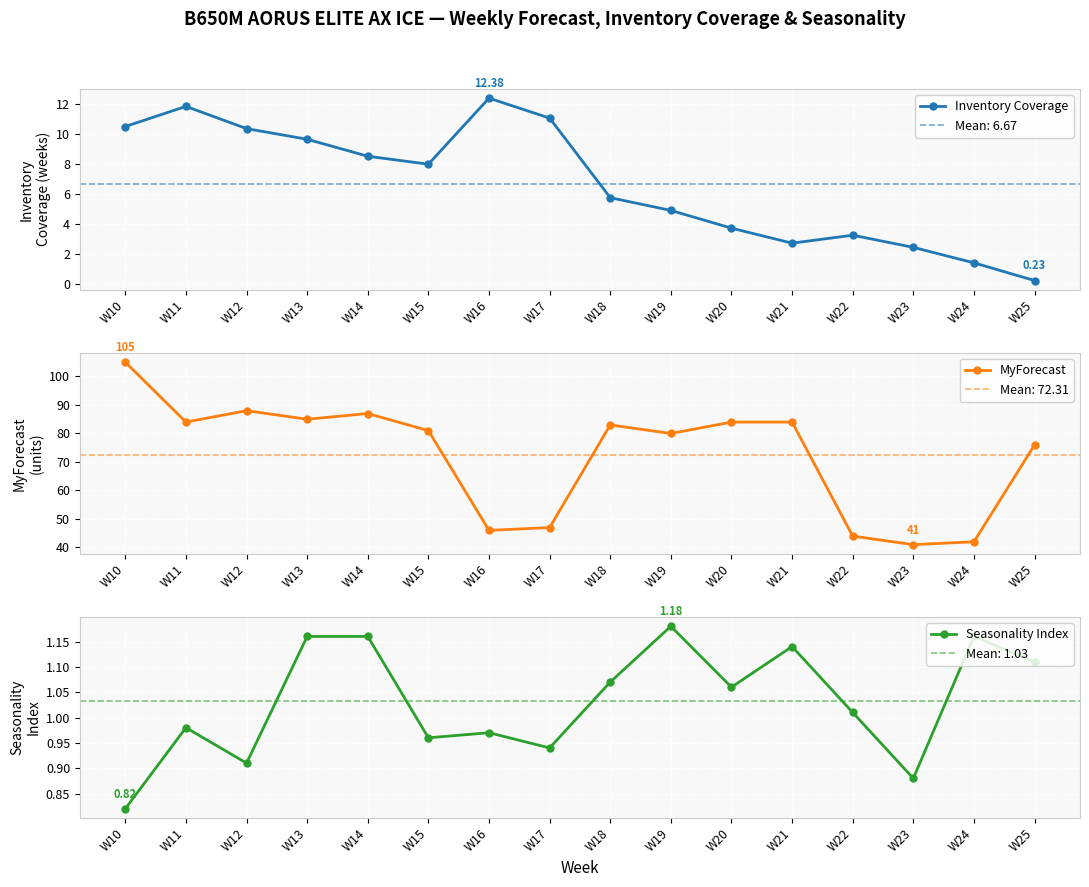

The Inventory Coverage series shows 17.2 at W16. True or false?

False